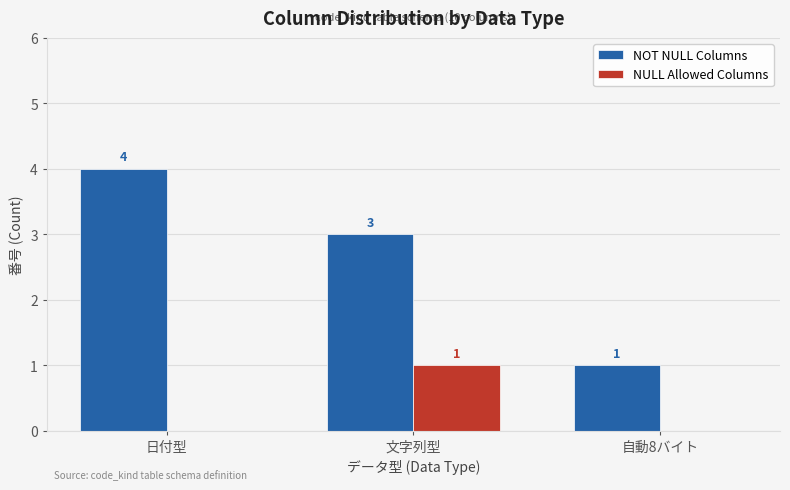

Reading left to right, extract all data points from this chart.

NOT NULL Columns: 4	3	1
NULL Allowed Columns: 0	1	0